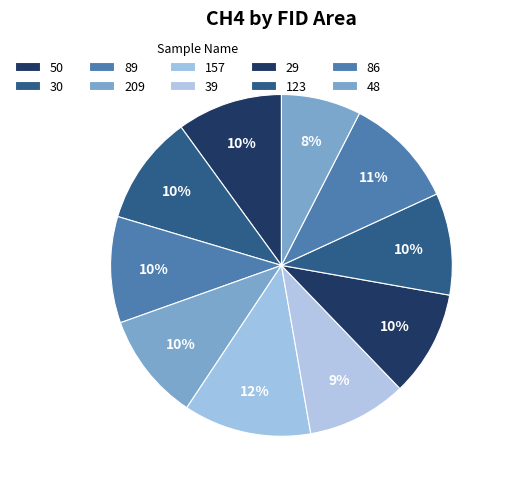

Is 39 the majority of the pie?

No